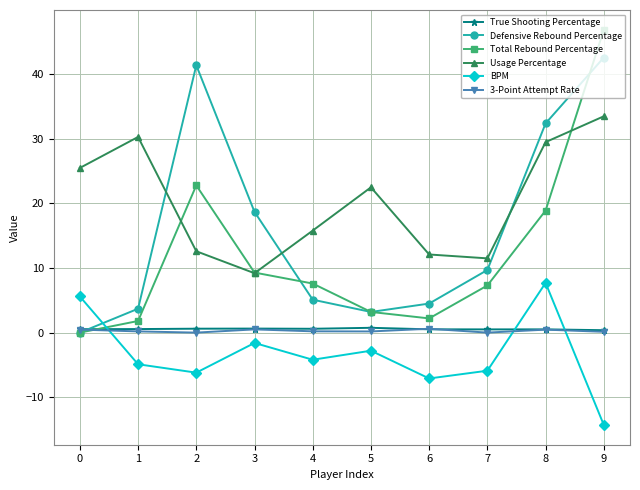

How many values in the Total Rebound Percentage series exceed 7?

6